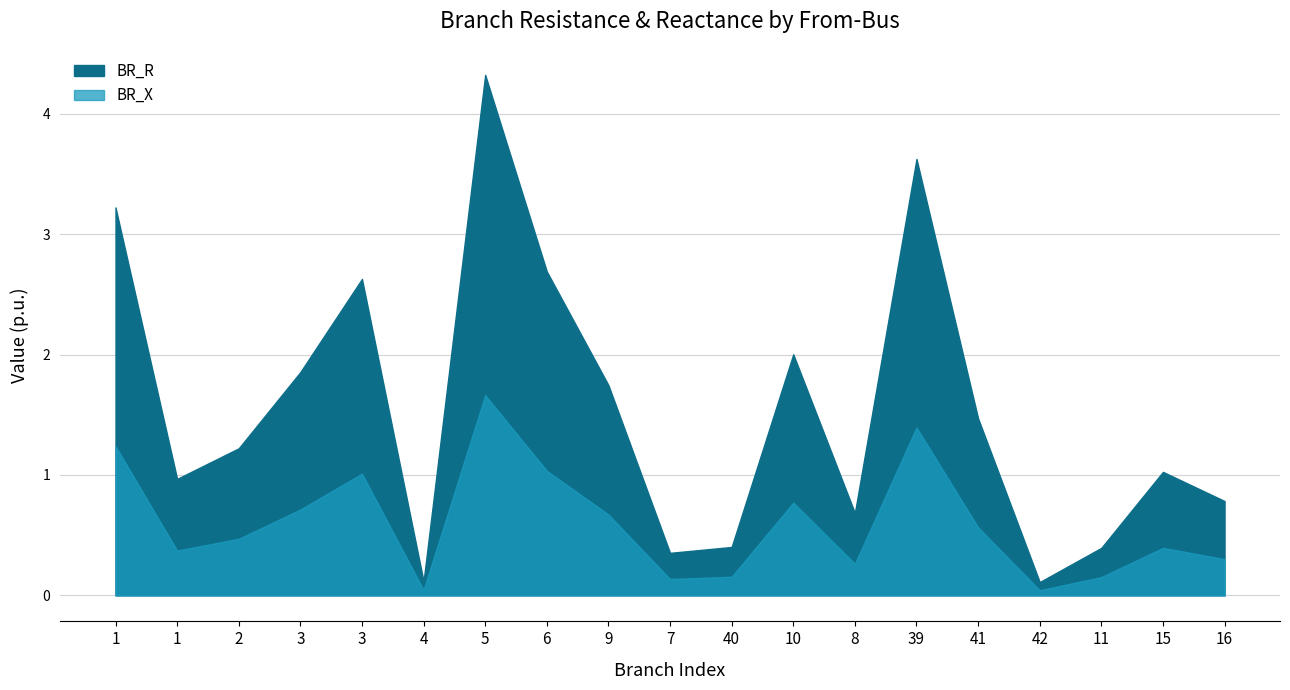

How many data points in BR_R are above 1?

11